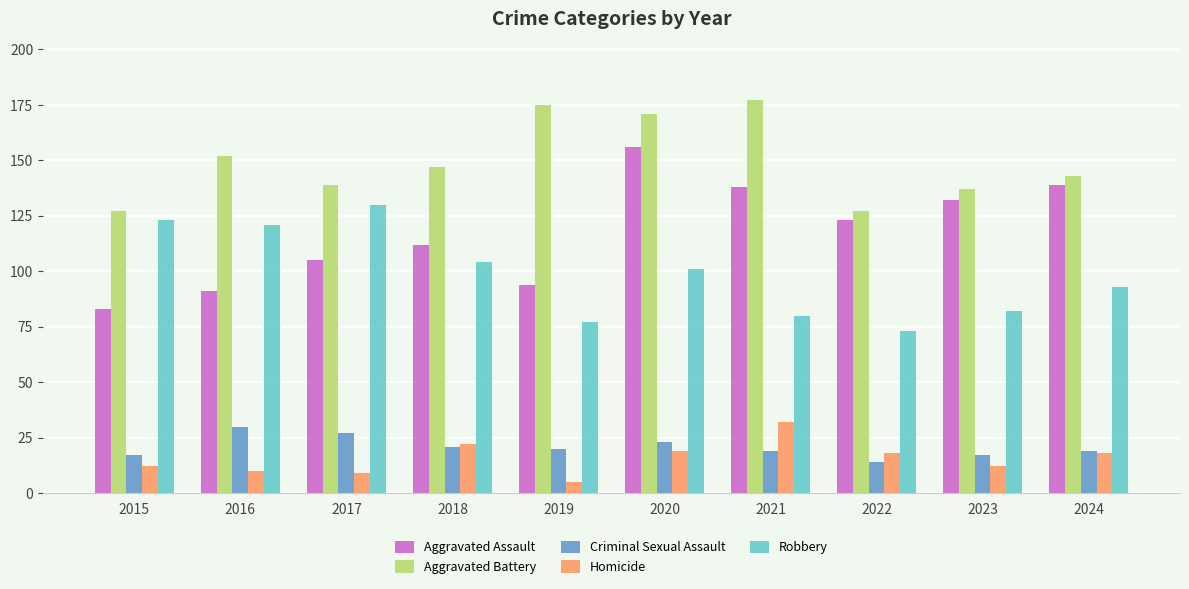

What is the value of the Homicide bar at the 6th from the left?

19